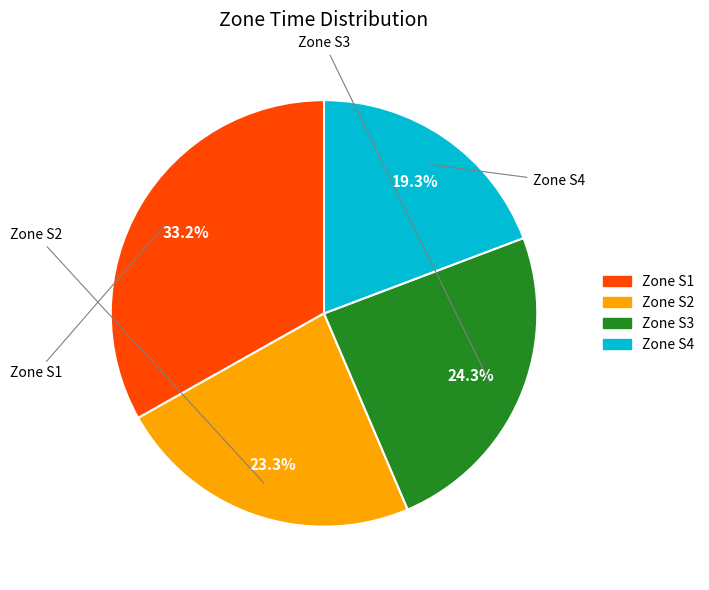

Does any single category account for the majority?

No